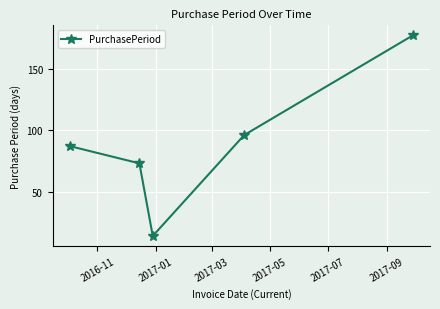

How many interior local valleys (lower than both neighbors) does the data have?

1